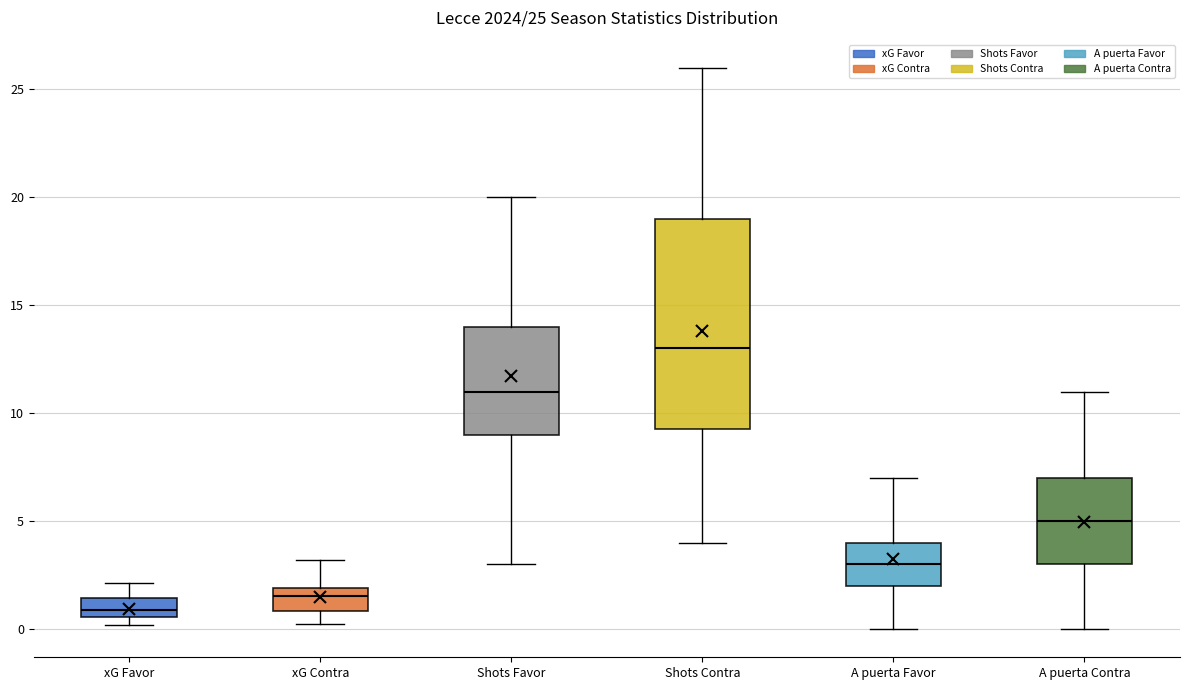

Which box's median line is the highest?

Shots Contra